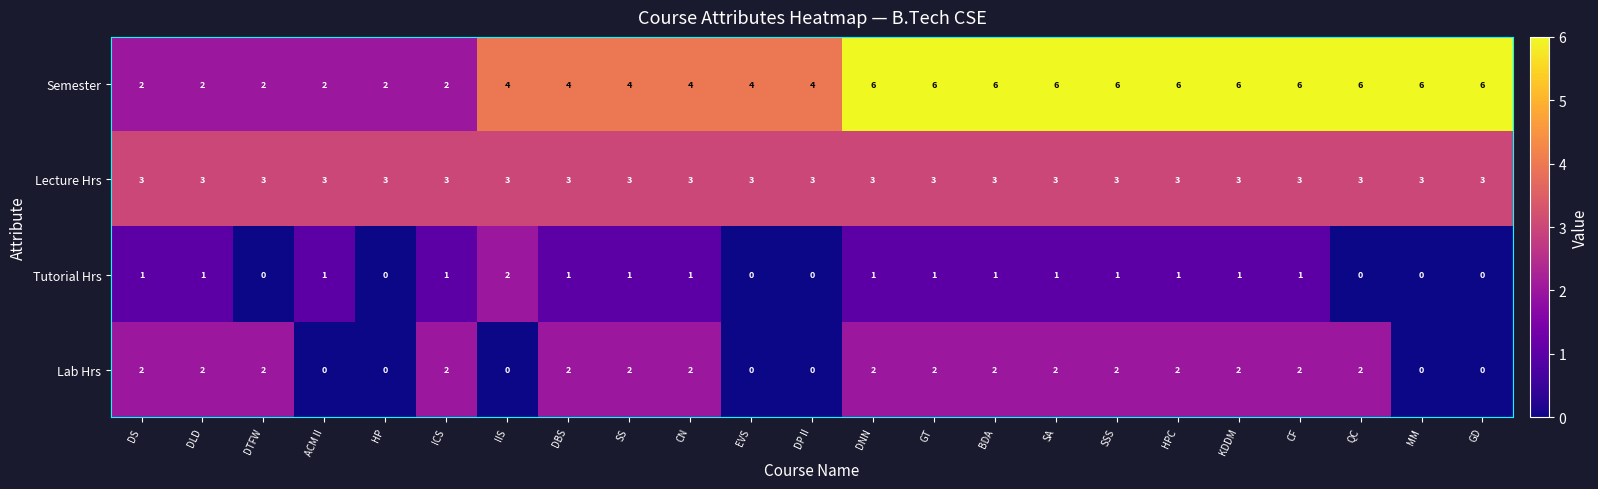

At DBS, list the series in order from largest to smallest.

Semester, Lecture Hrs, Lab Hrs, Tutorial Hrs